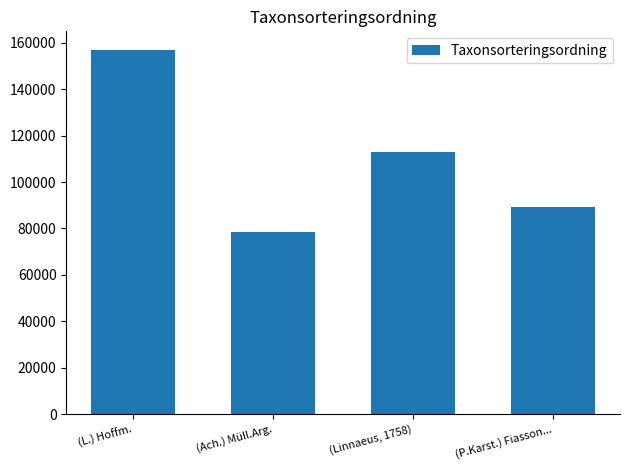

What is the smallest value displayed?

78527